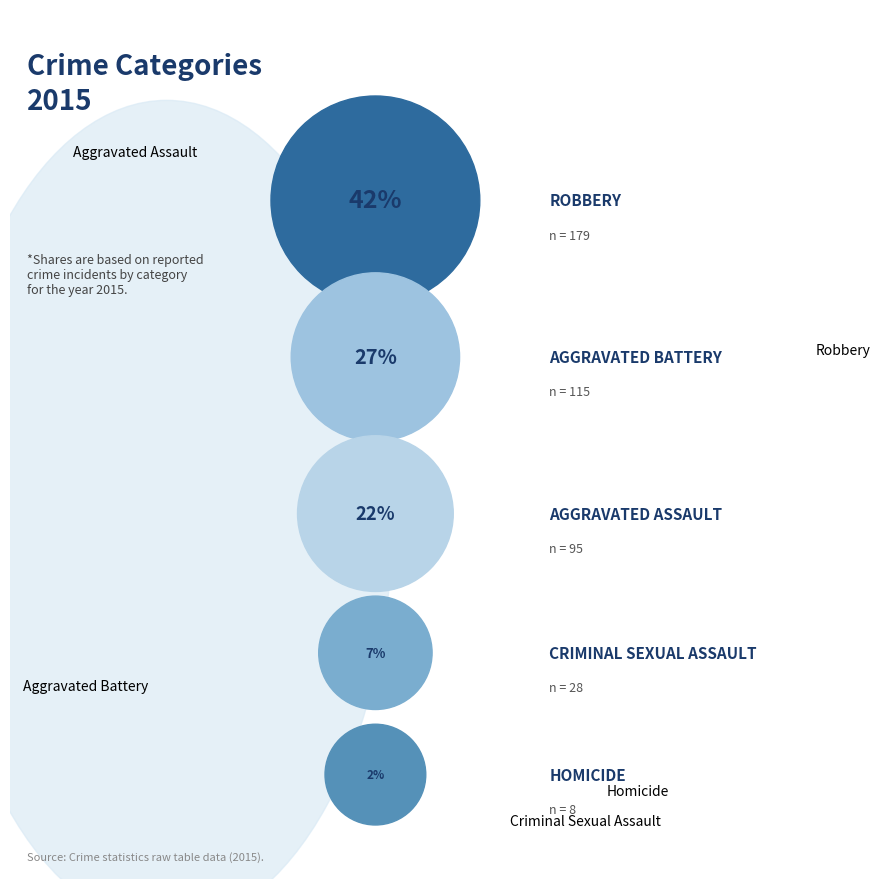

Is there any slice that represents more than half of the pie?

No